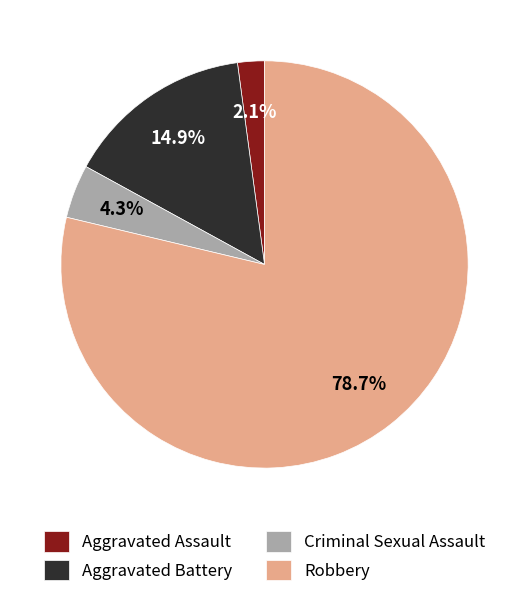

Is there any slice that represents more than half of the pie?

Yes